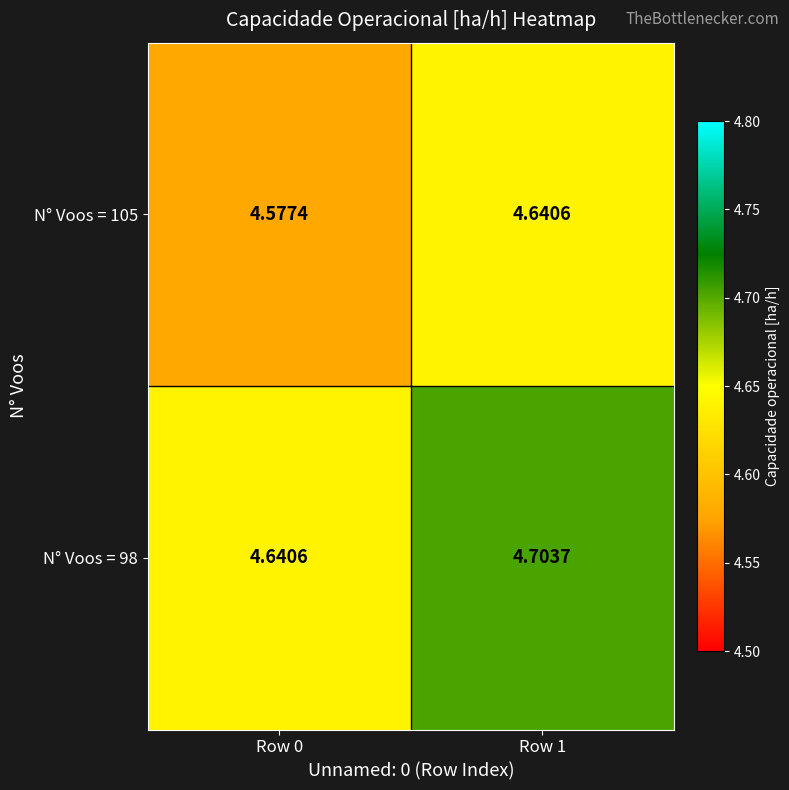

Is the value of N° Voos = 98 at Row 0 greater than the value of N° Voos = 105 at Row 0?

Yes